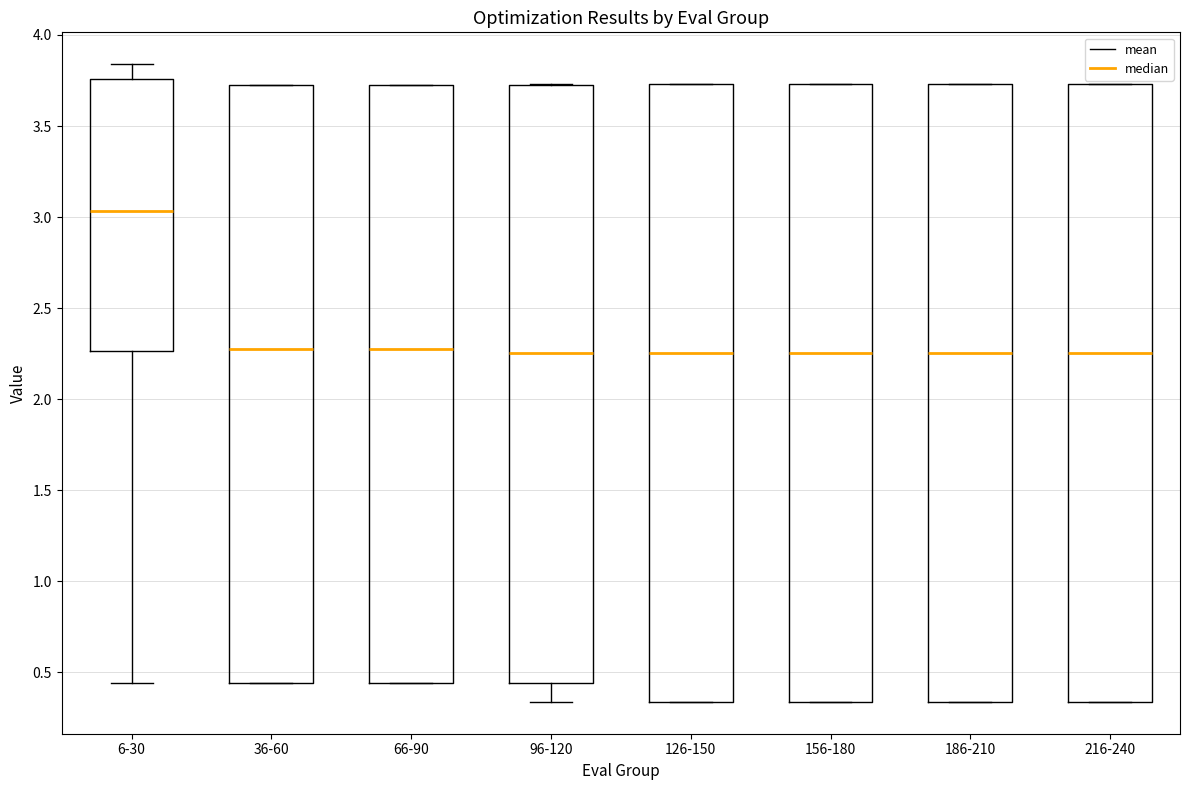

Reading left to right, transcribe this box plot: for each box, give where its median line is, the range the box spans, and where its two whiskers end, as read against the y-axis. The values are not printed on the chart, so give them approximately, as read against the axis.

6-30: median 3.05, box 2.25 to 3.75, whiskers 0.45 to 3.85
36-60: median 2.25, box 0.45 to 3.75, whiskers 0.45 to 3.75
66-90: median 2.25, box 0.45 to 3.75, whiskers 0.45 to 3.75
96-120: median 2.25, box 0.45 to 3.75, whiskers 0.35 to 3.75
126-150: median 2.25, box 0.35 to 3.75, whiskers 0.35 to 3.75
156-180: median 2.25, box 0.35 to 3.75, whiskers 0.35 to 3.75
186-210: median 2.25, box 0.35 to 3.75, whiskers 0.35 to 3.75
216-240: median 2.25, box 0.35 to 3.75, whiskers 0.35 to 3.75